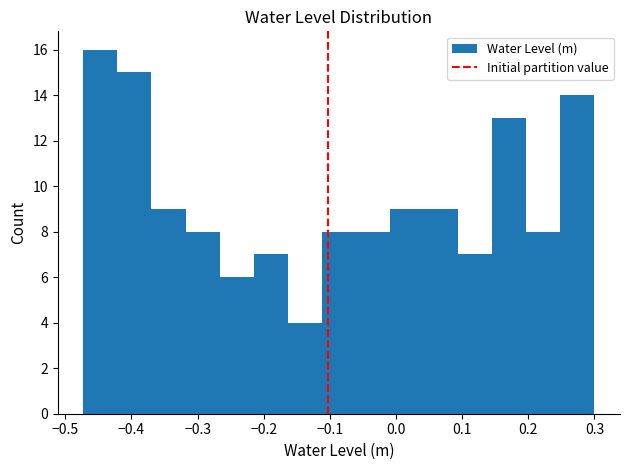

Reading left to right, list every bar in this chart as the range it spans on the x-axis followed by its height. Neither the bar edges nor the heights are printed on the chart, so give them approximately, as read against the axes.

-0.47 to -0.42: 16
-0.42 to -0.37: 15
-0.37 to -0.32: 9
-0.32 to -0.27: 8
-0.27 to -0.22: 6
-0.22 to -0.16: 7
-0.16 to -0.11: 4
-0.11 to -0.06: 8
-0.06 to -0.01: 8
-0.01 to 0.04: 9
0.04 to 0.09: 9
0.09 to 0.15: 7
0.15 to 0.20: 13
0.20 to 0.25: 8
0.25 to 0.30: 14